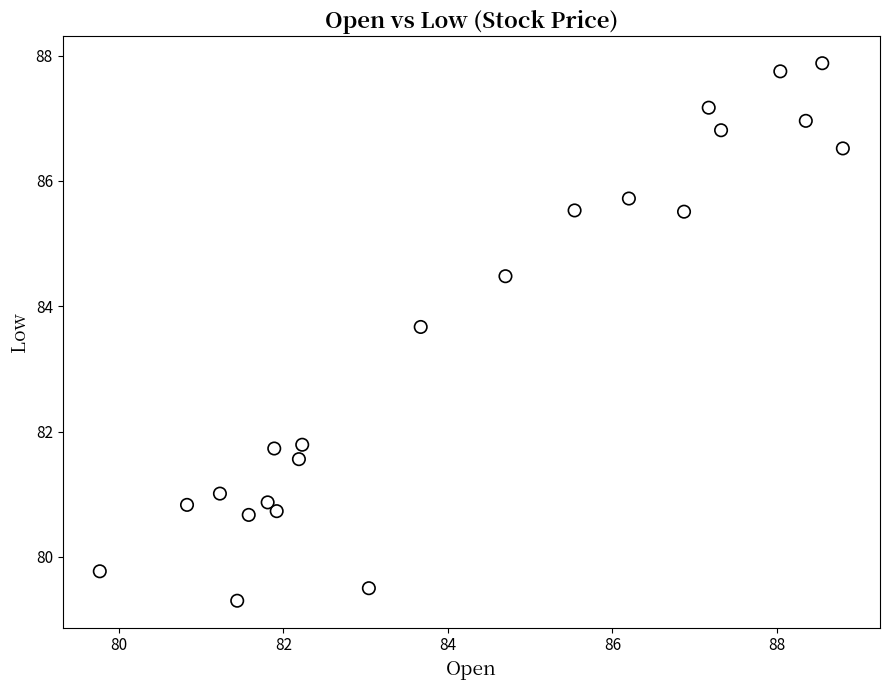

What Y value in the scatter plot is closest to 83?

83.7